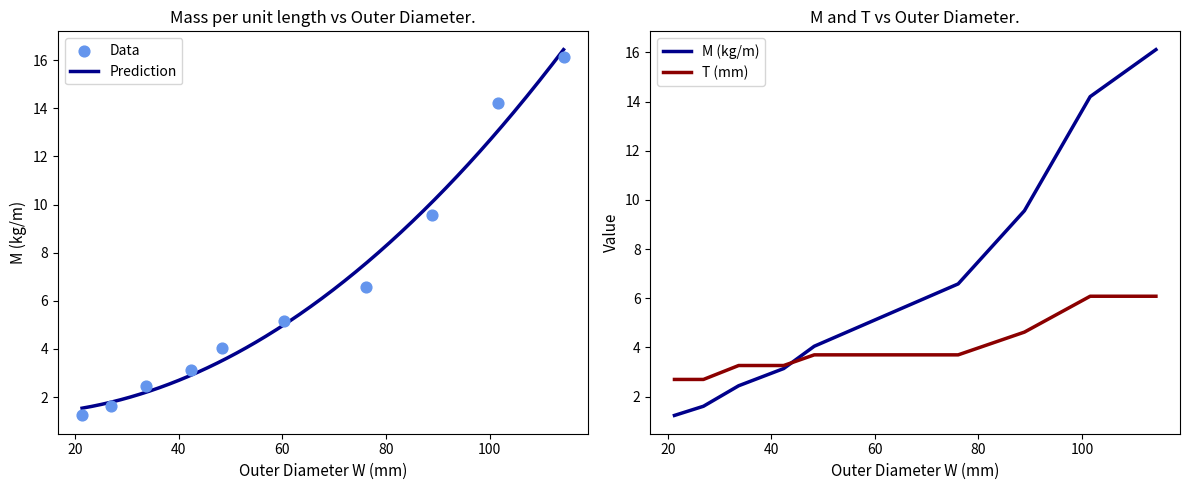

Which series reaches the maximum Y coordinate?

M